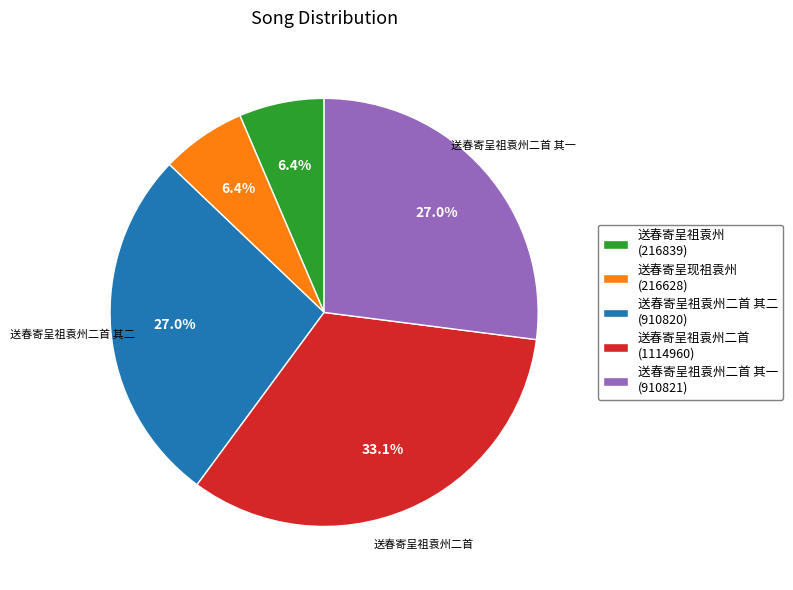

Combined, what portion of the pie is 送春寄呈祖袁州二首 (1114960) and 送春寄呈现祖袁州 (216628)?

39.5%